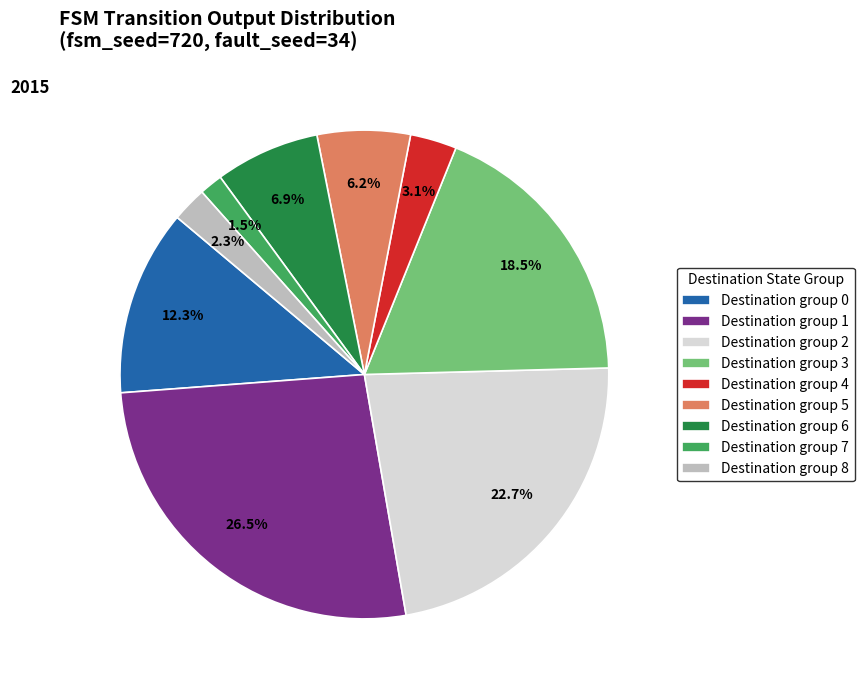

How much of the chart is everything except Destination group 2?

77.3%